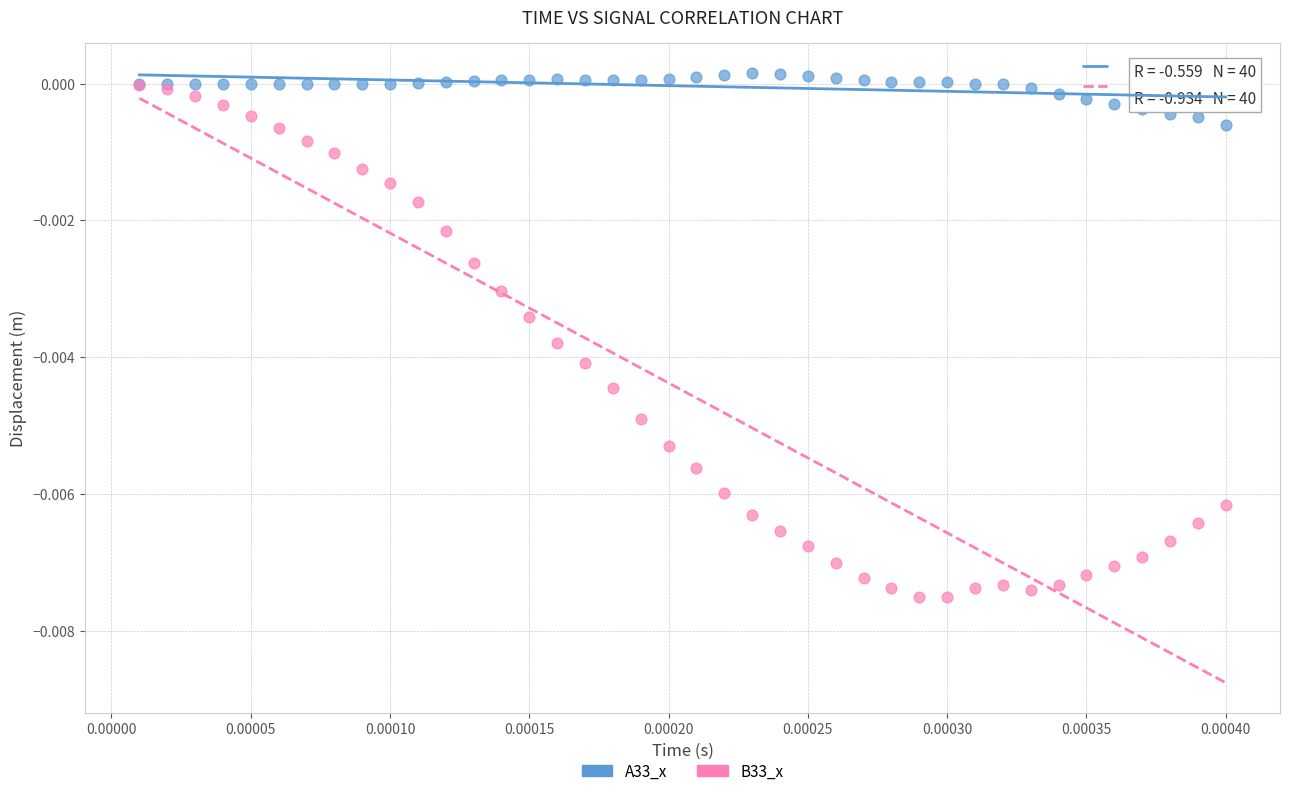

Which series contains the highest Y value?

A33_x